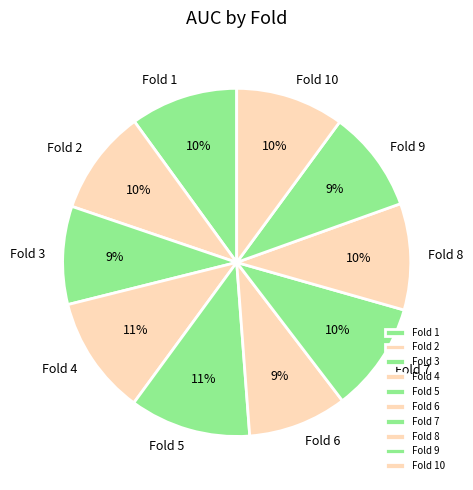

How many segments does this pie chart have?

10